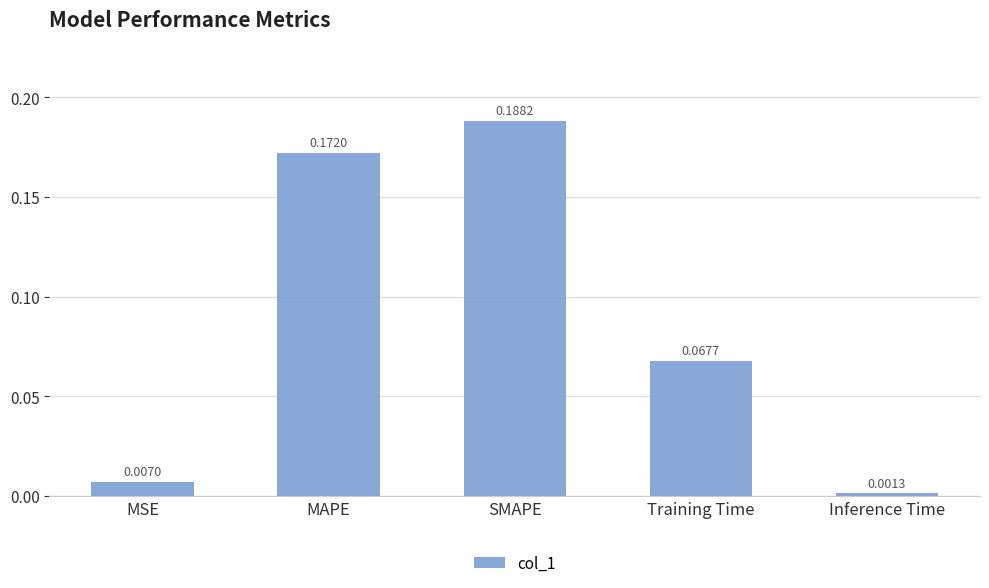

What is the sum of all values?

0.4